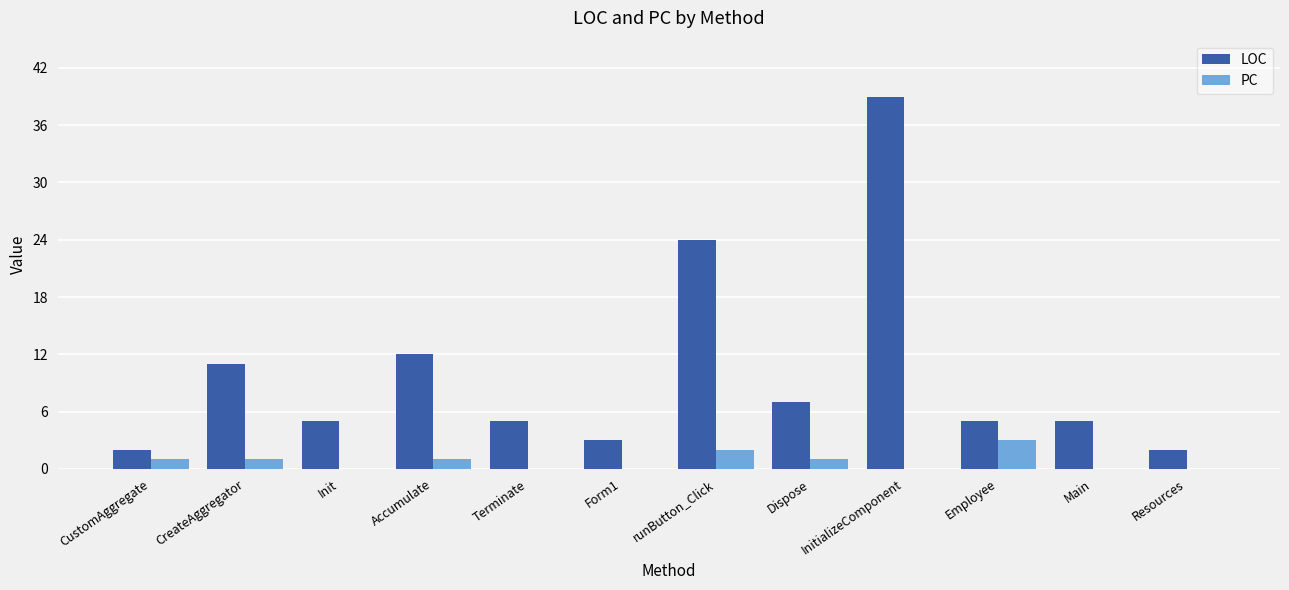

Is it true that LOC equals 7 at Dispose?

True